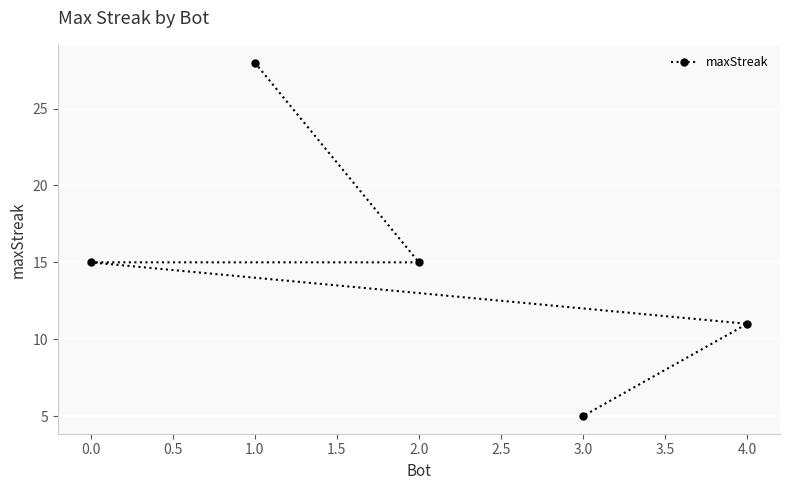

Reading left to right, transcribe all the data shown in this chart.

0.0=15	1.0=28	2.0=15	3.0=5	4.0=11